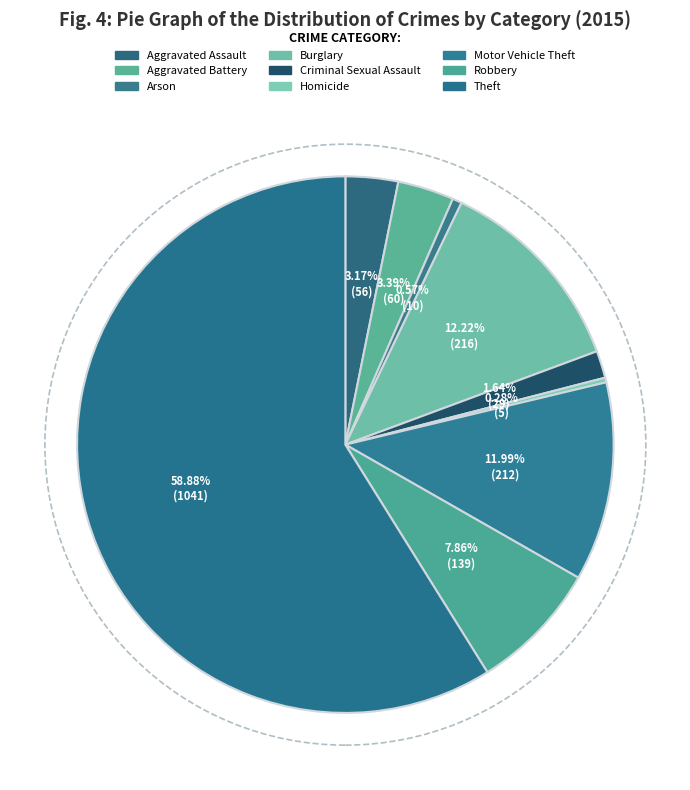

Is it true that Aggravated Assault is 1% of the pie?

False